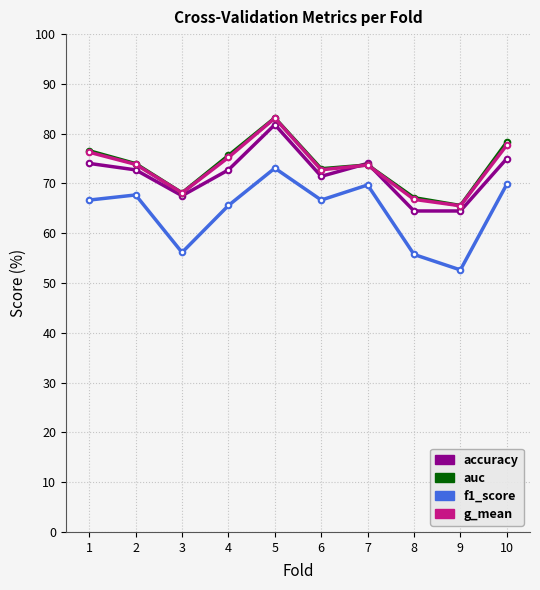

What is the lowest value of the accuracy series?

64.5